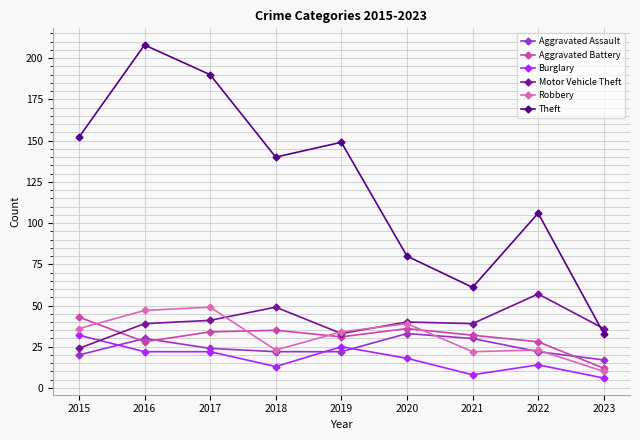

What is the difference between the maximum and minimum values in the Aggravated Assault series?

16